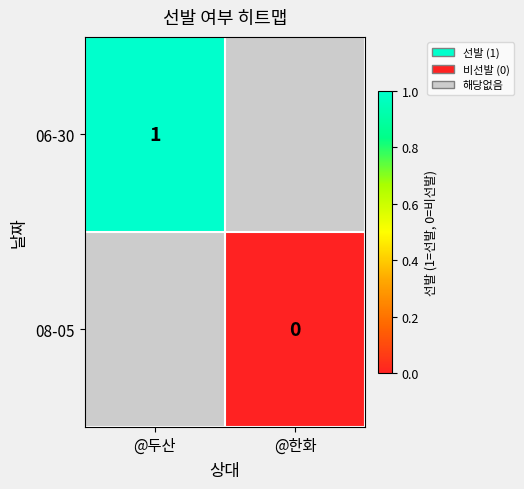

At how many categories does at least one series exceed 0?

1